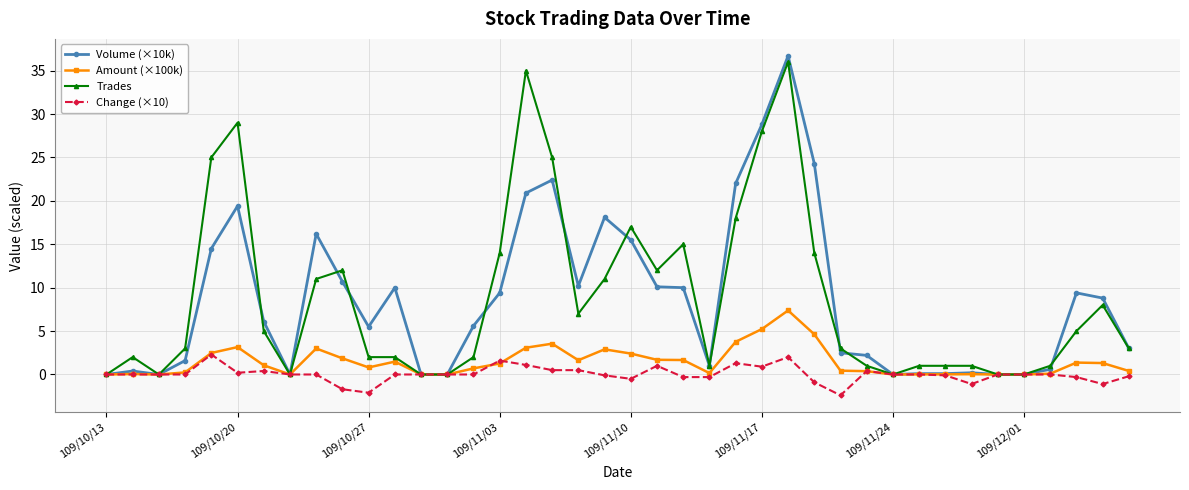

What is the lowest value of the Change (×10) series?

-2.4